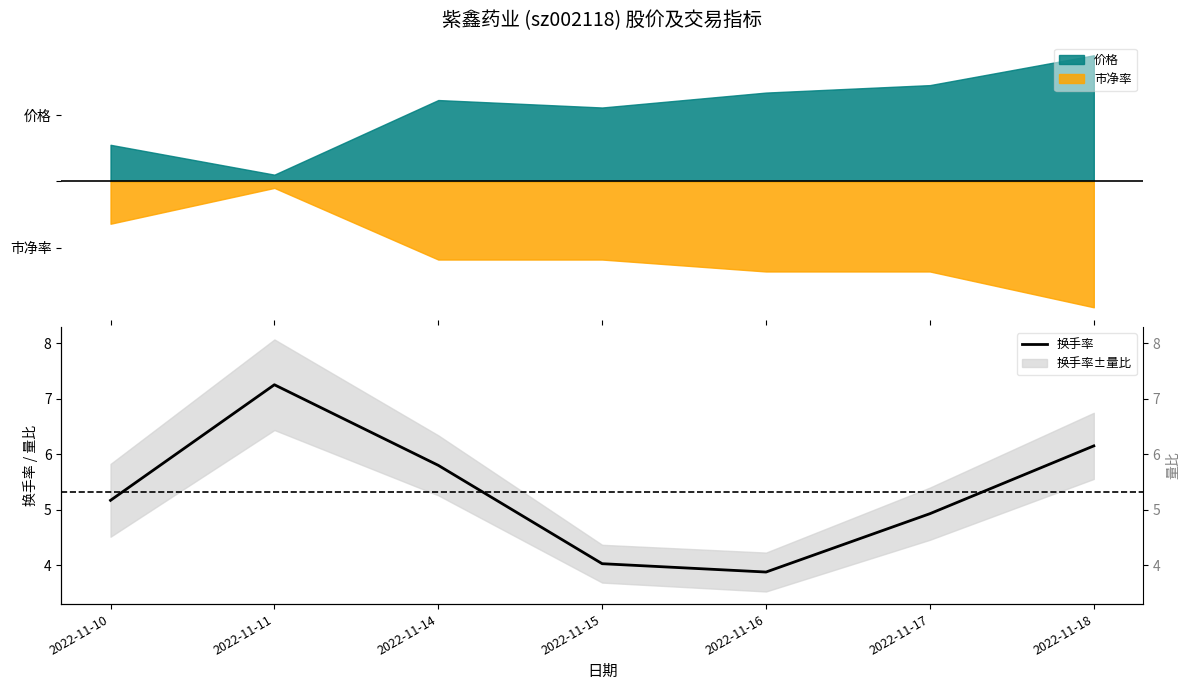

How many lines are shown in the chart?

1